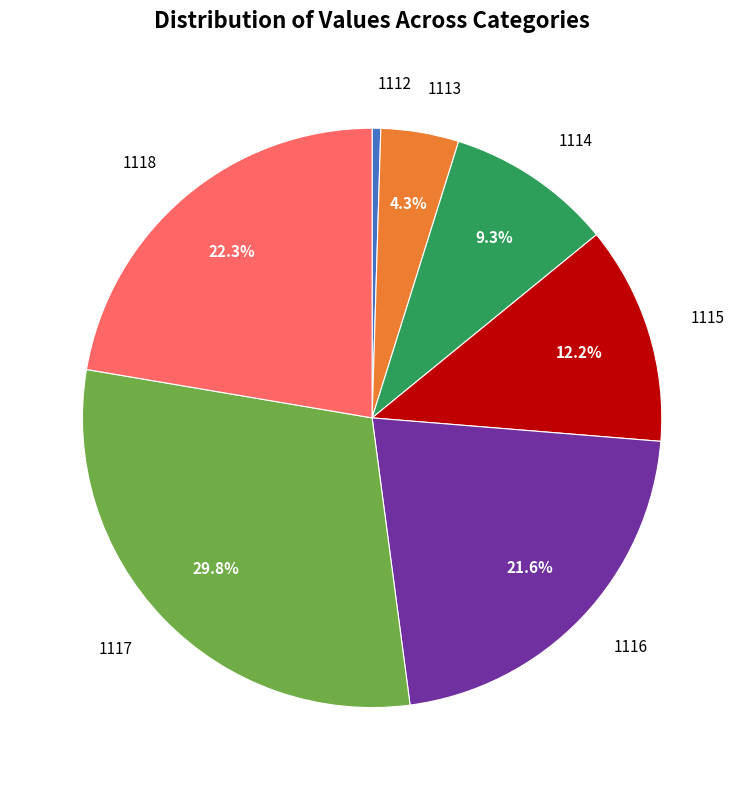

Is 1116 the majority of the pie?

No